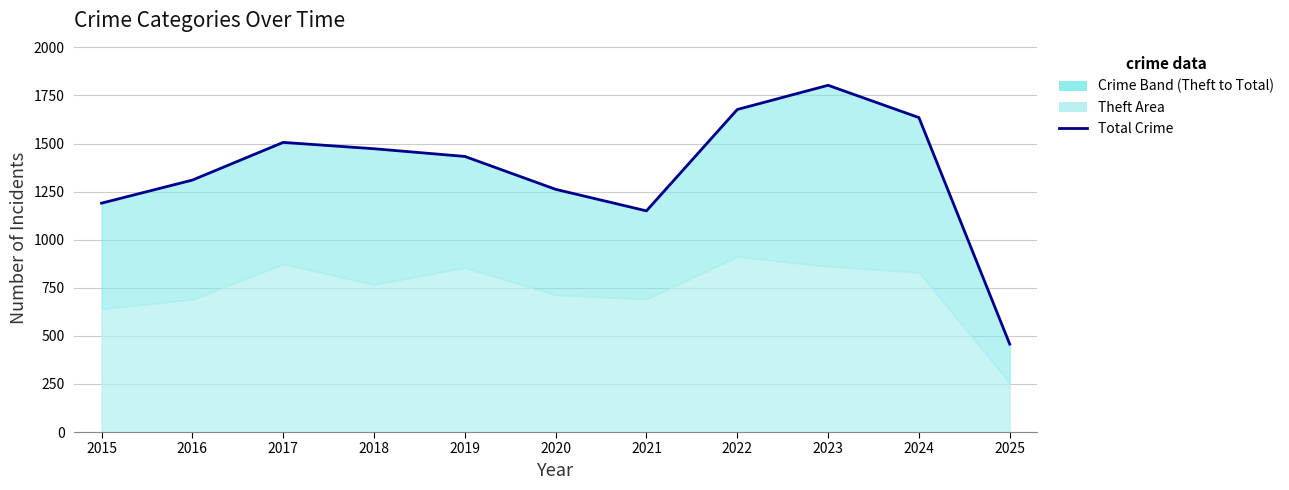

What is the average value?

1354